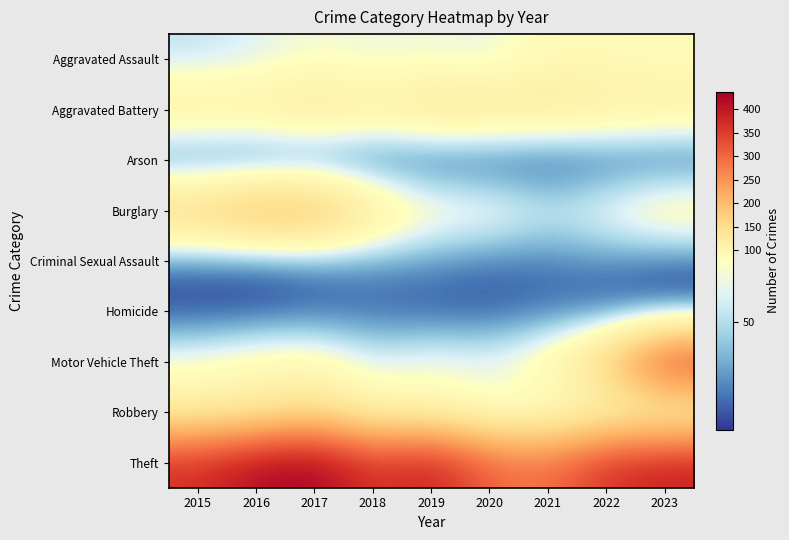

What is the difference between the highest and lowest values at 2016?

418